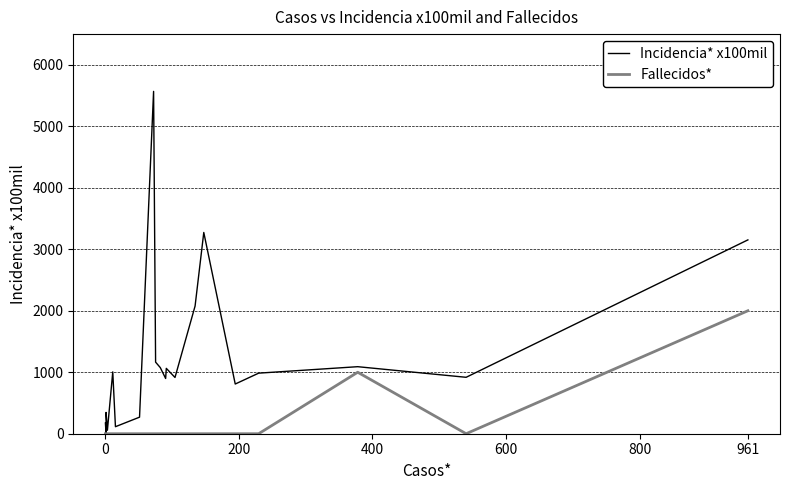

At how many categories does at least one series exceed 1590?

4